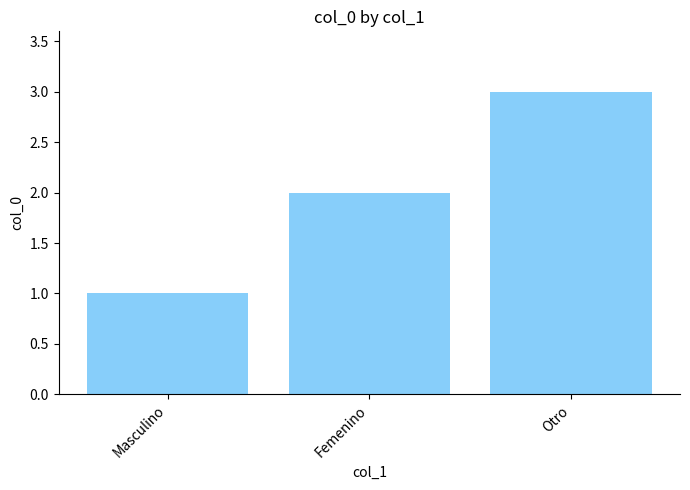

The chart shows a value of 1 at Masculino. True or false?

True